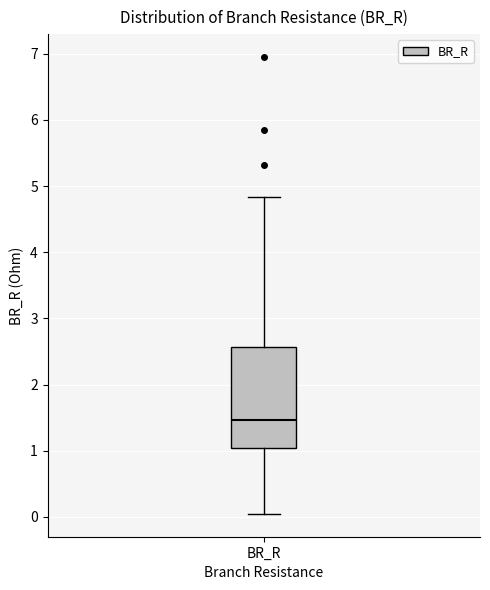

Read this box plot against the y-axis: the position of the median line, the range covered by the box, and the ends of both whiskers. The values are not printed on the chart, so give them approximately, as read against the axis.

median 1.5, box 1.0 to 2.6, whiskers 0.0 to 4.8